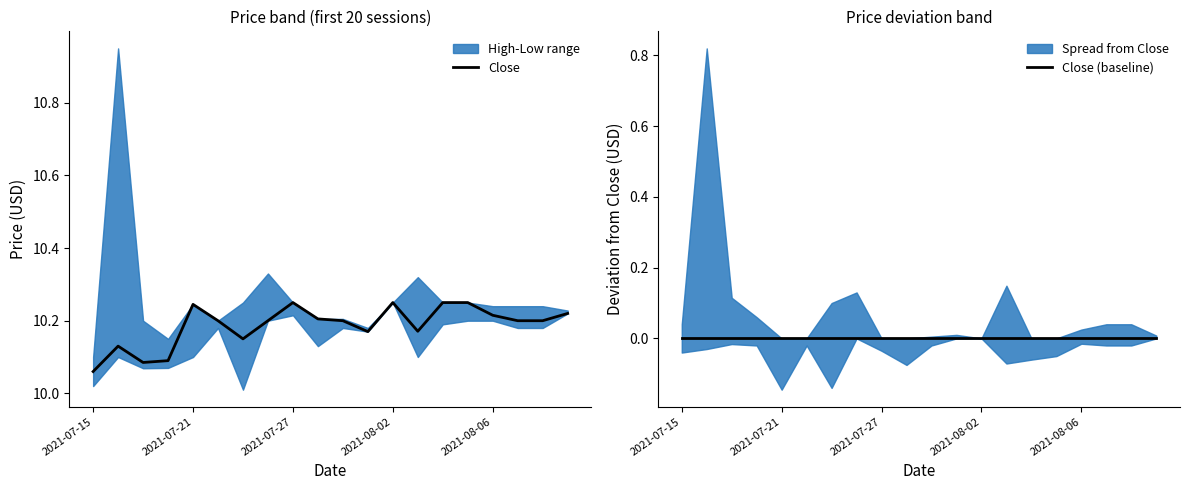

At which label does Close reach its minimum?

2021-07-15